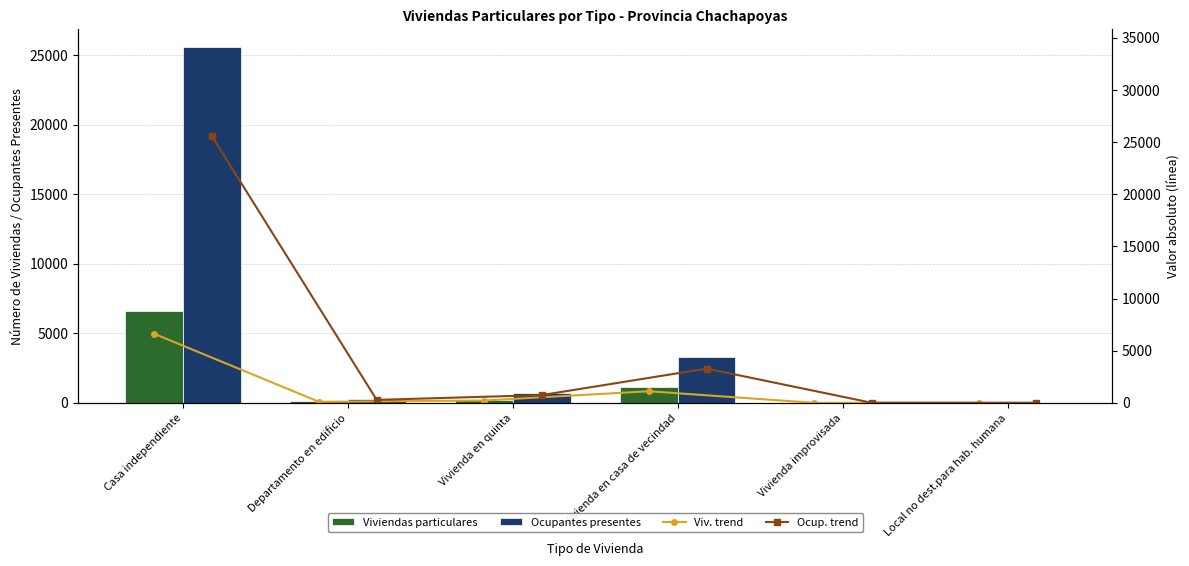

Rank the series at Vivienda en casa de vecindad from highest to lowest value.

Ocupantes presentes, Ocup. trend, Viviendas particulares, Viv. trend